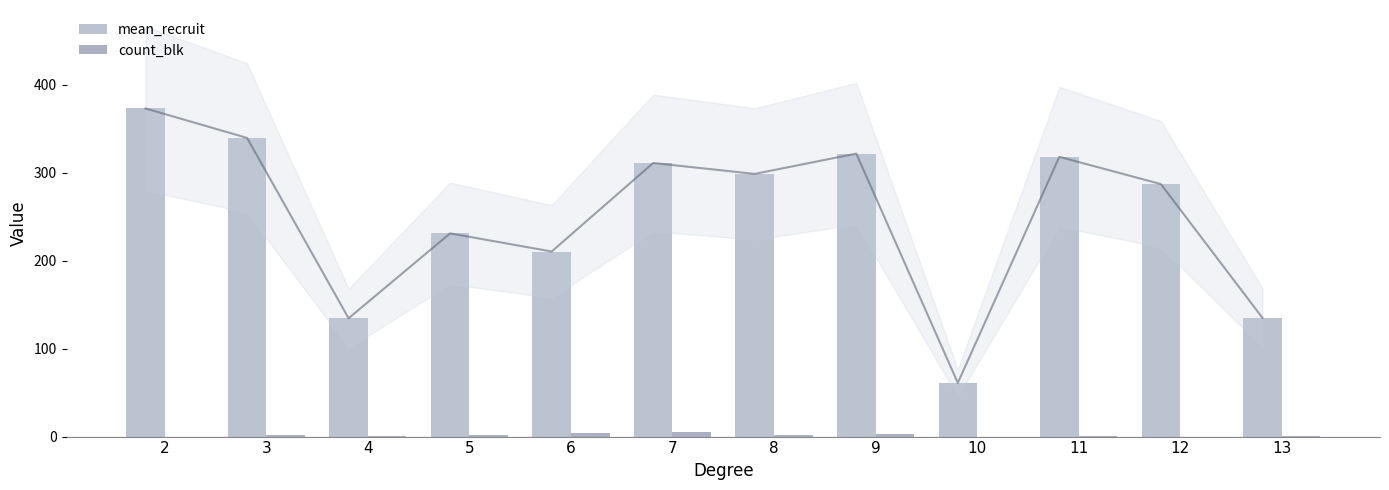

The value of count_blk at 11 is 1.4. True or false?

False